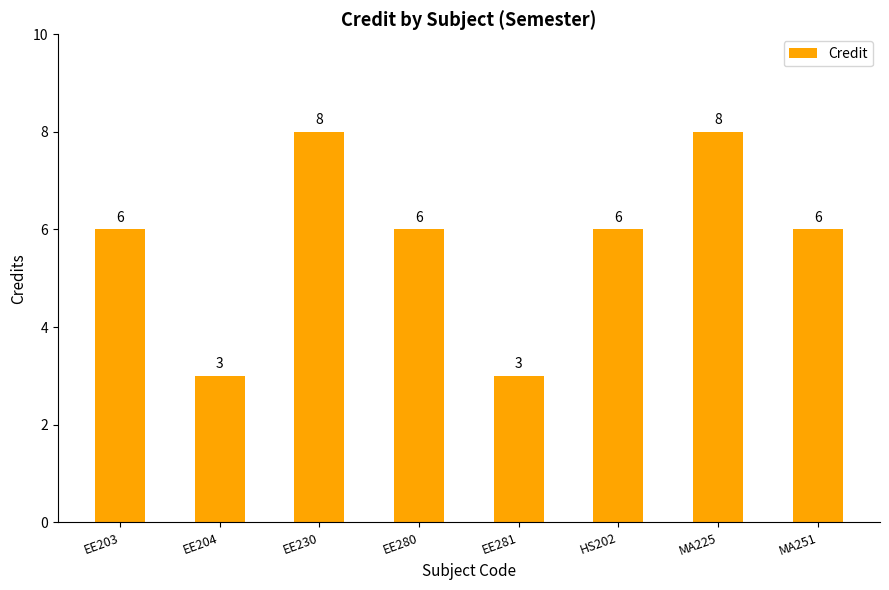

Reading left to right, transcribe all the data shown in this chart.

6	3	8	6	3	6	8	6